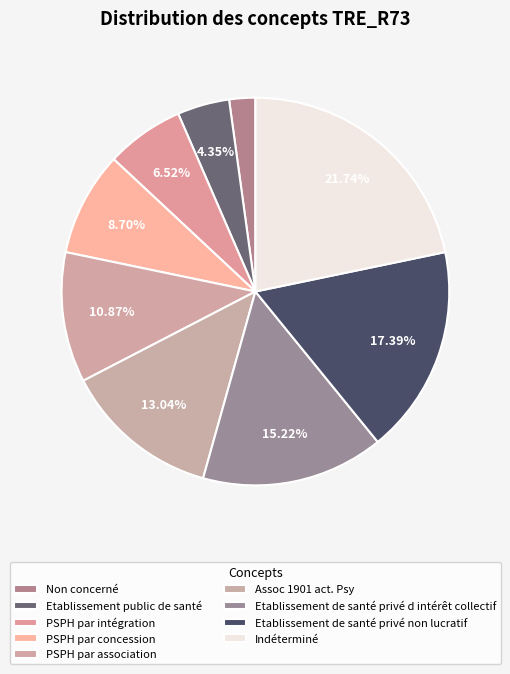

Is it true that PSPH par association is 11% of the pie?

True